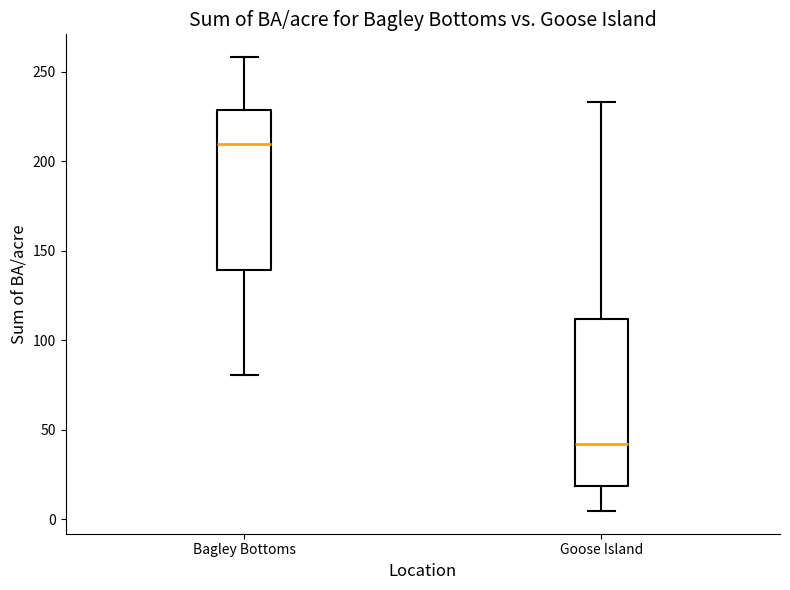

Where does the lower whisker of the box for Goose Island end on the y-axis? The values are not printed on the chart, so give them approximately, as read against the axis.

5